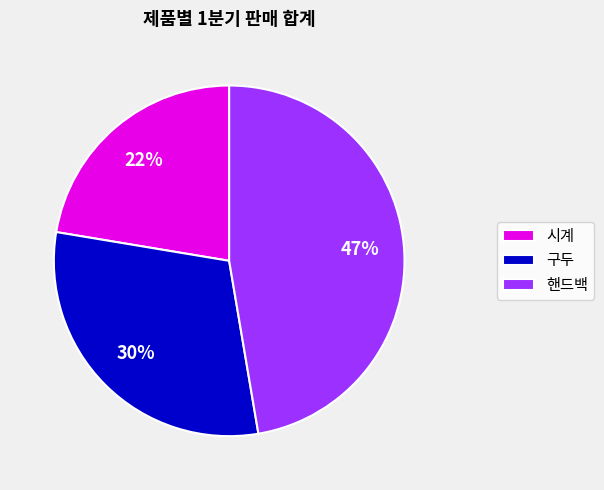

What percentage is the 시계 slice, to the nearest percent?

22%